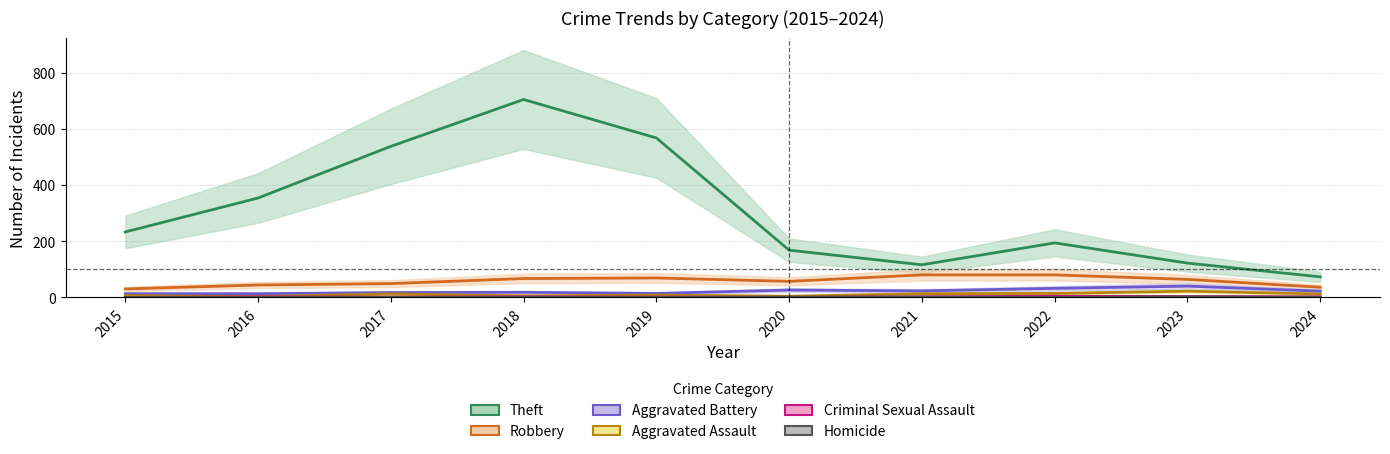

Is it true that Criminal Sexual Assault equals 0 at 2020?

True